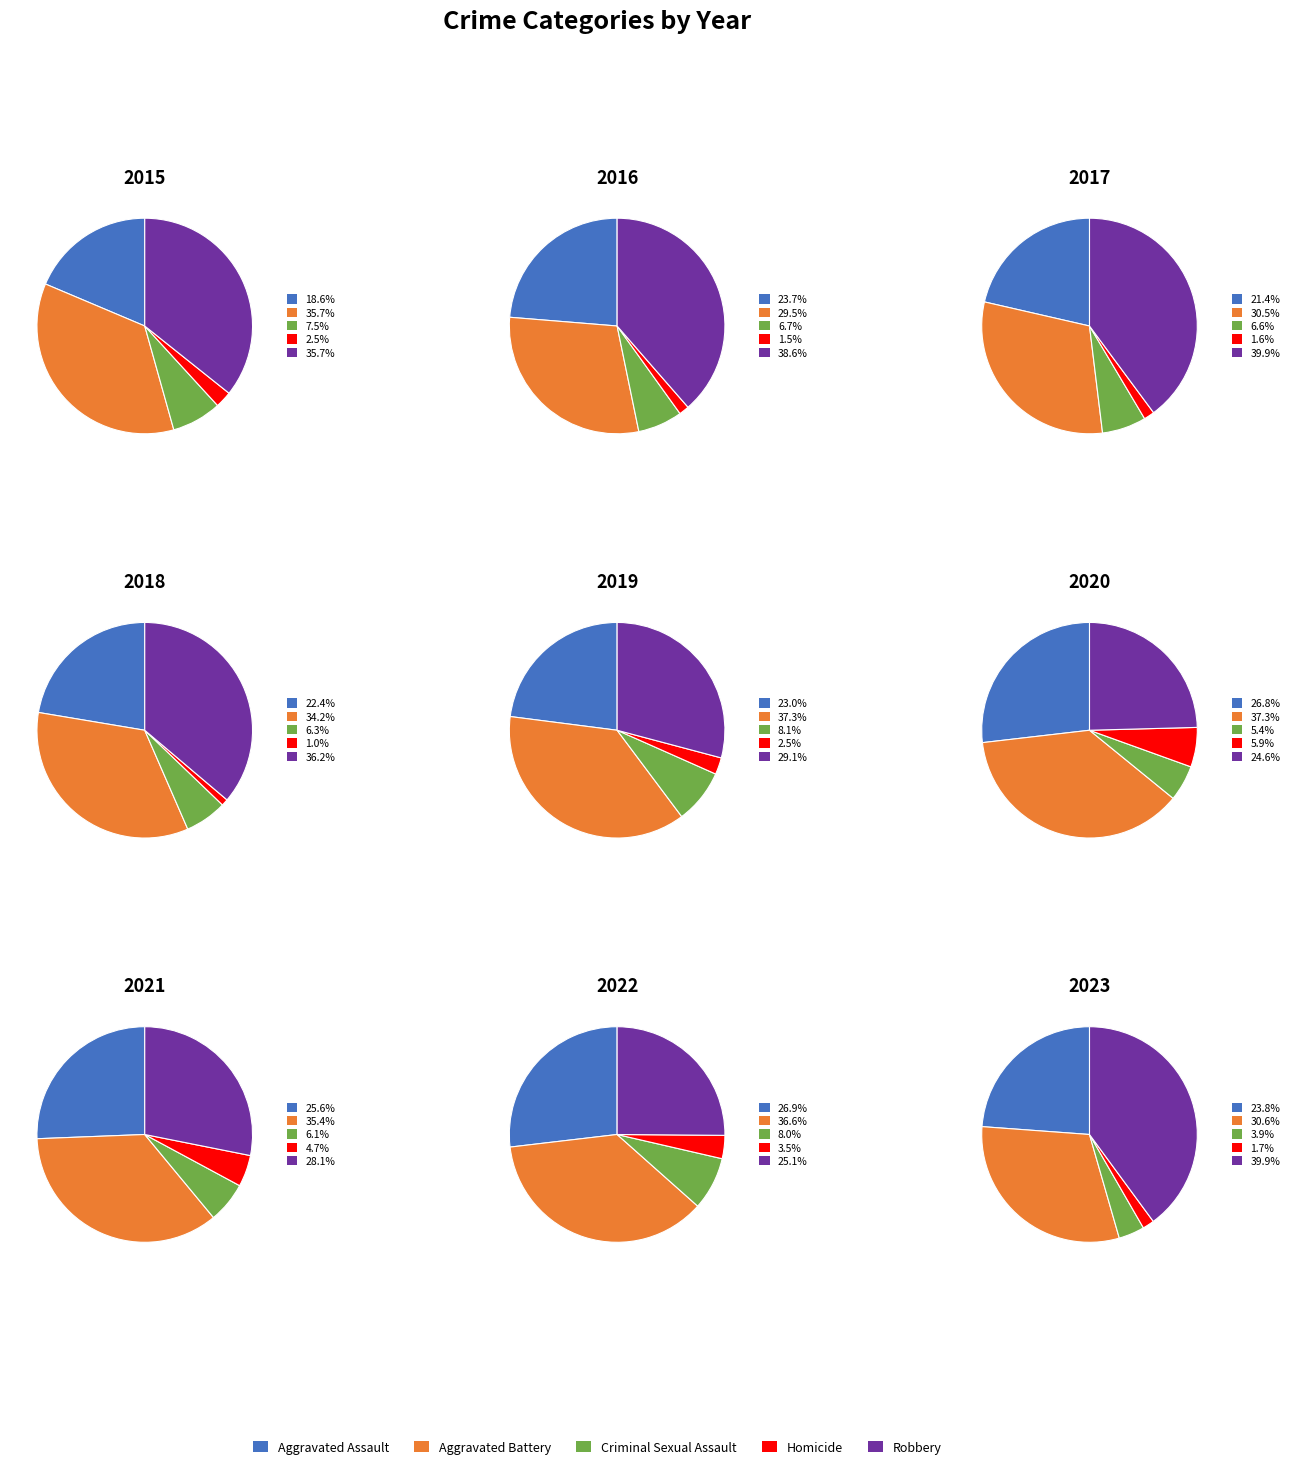

Does any single category account for the majority?

No